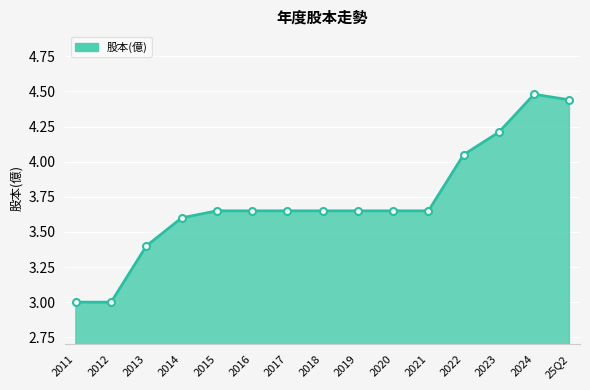

True or false: the data shows 2.2 at 2015.

False